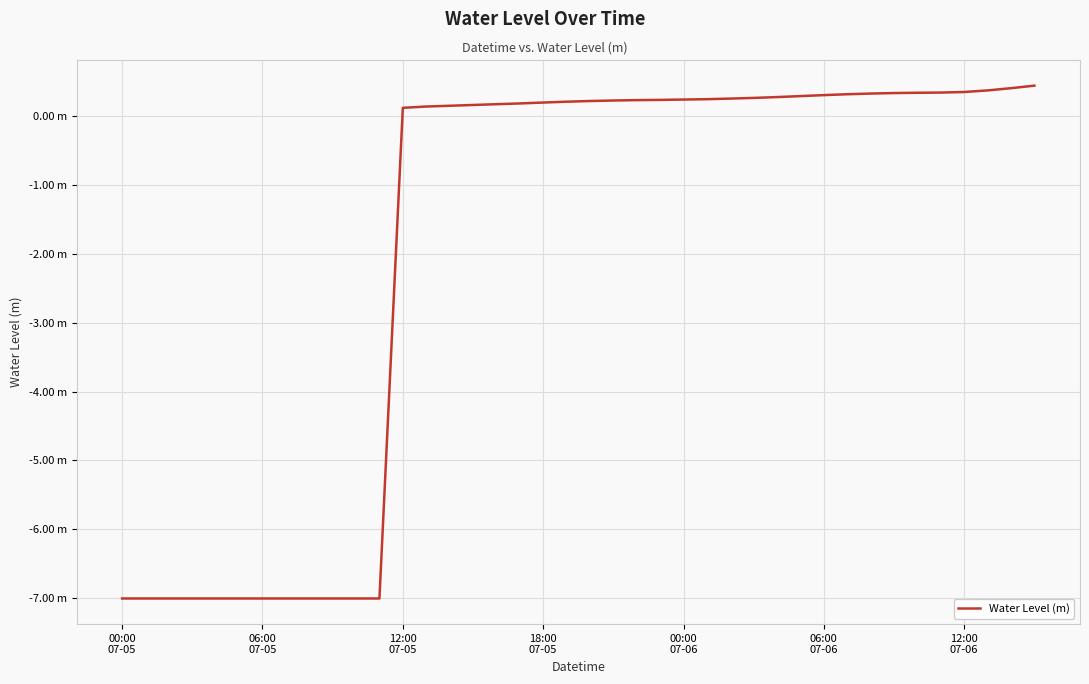

Does the chart have visible grid lines?

Yes